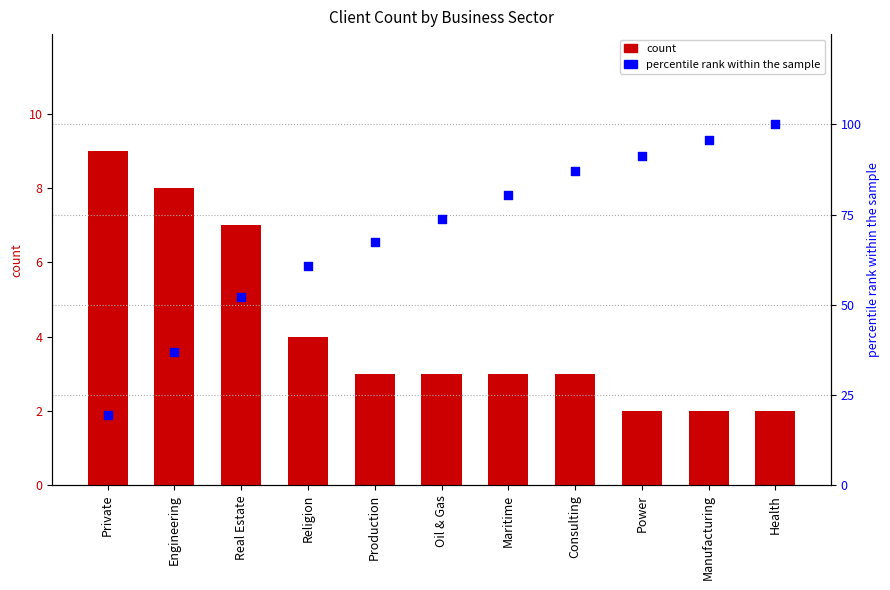

Which series has the largest total across all categories?

percentile rank within the sample